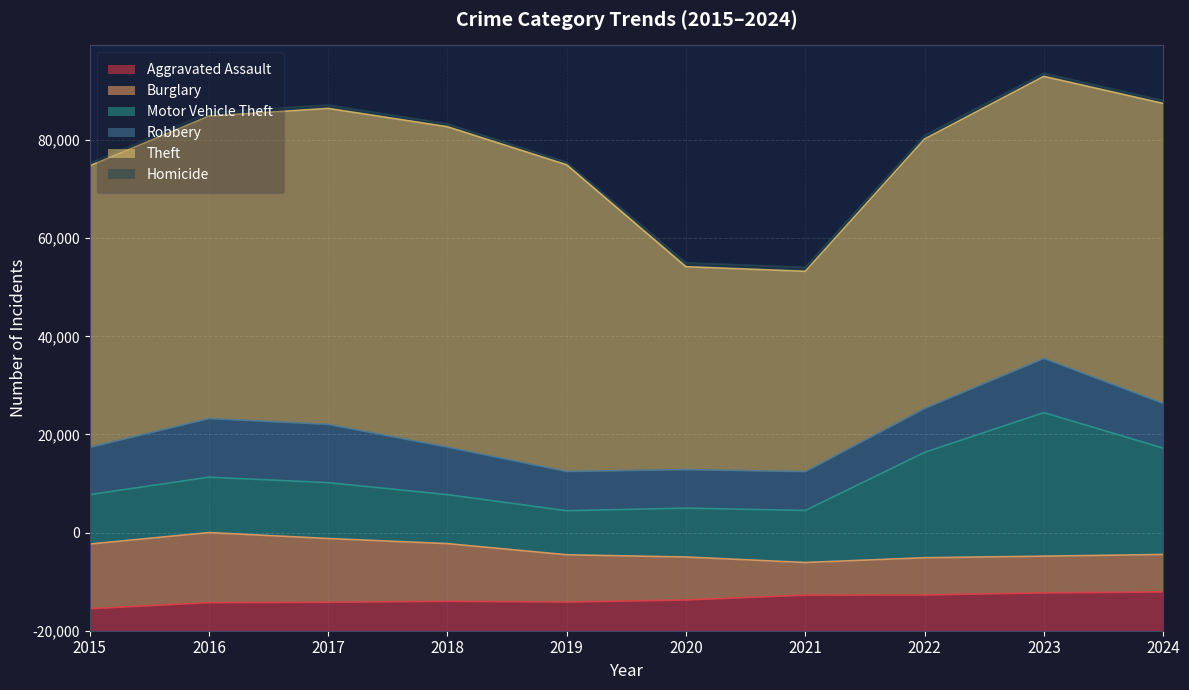

What is the difference between the maximum and second lowest values in the Aggravated Assault series?

2187